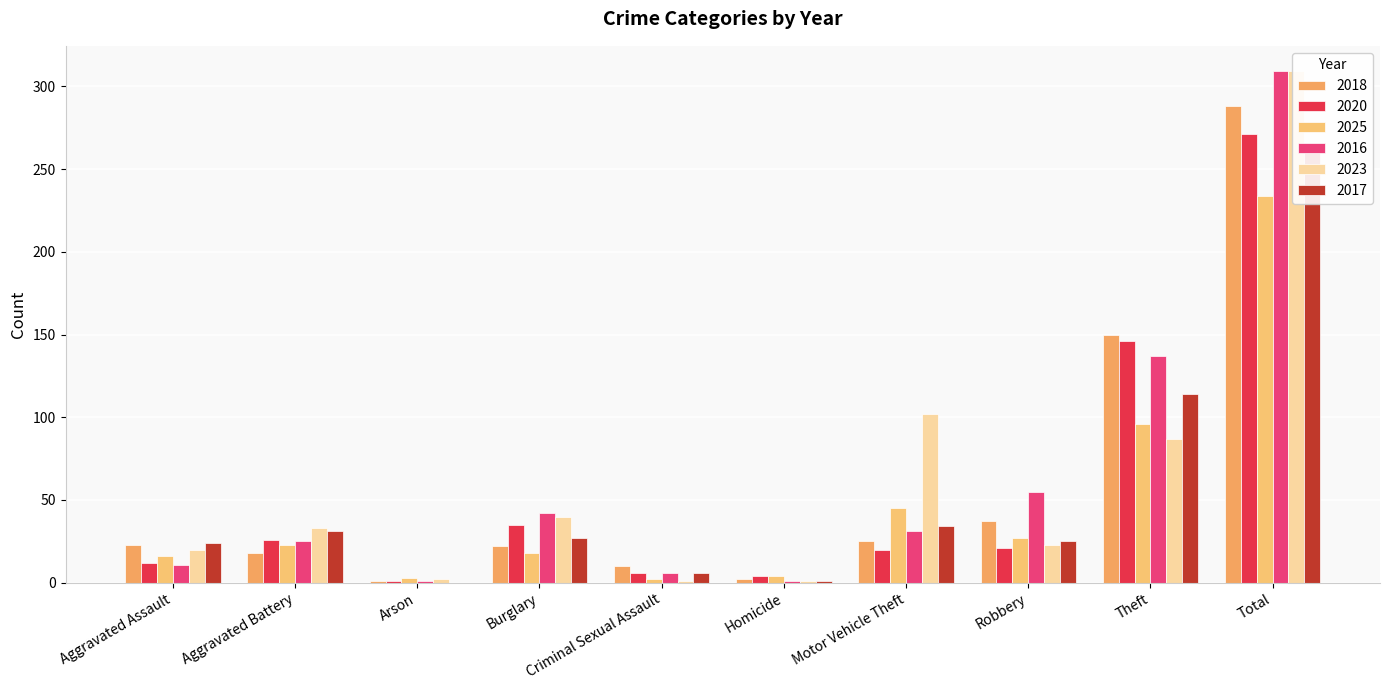

Which has a higher value, Arson or Burglary?

Burglary